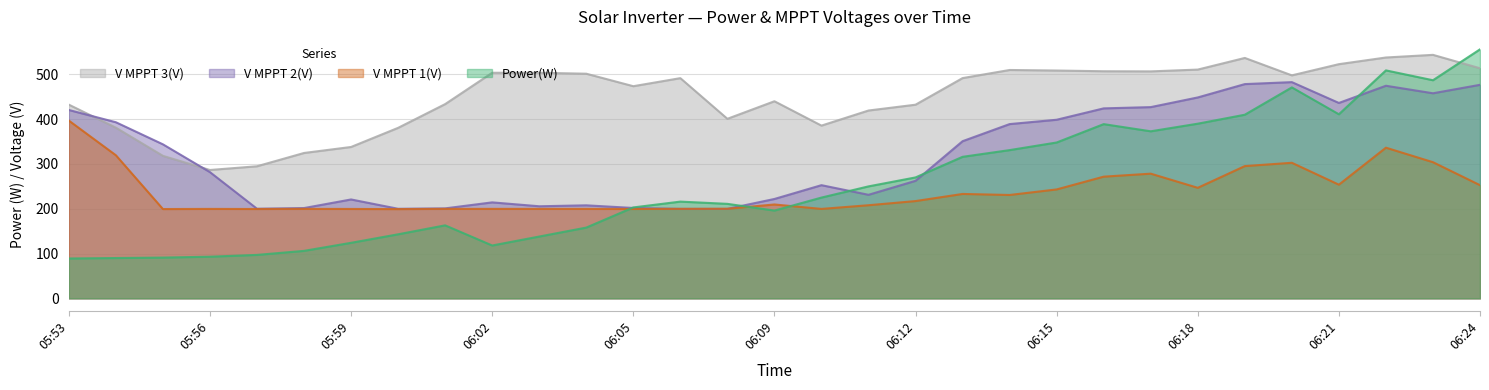

How many times do Power(W) and V MPPT 3(V) cross each other?

1